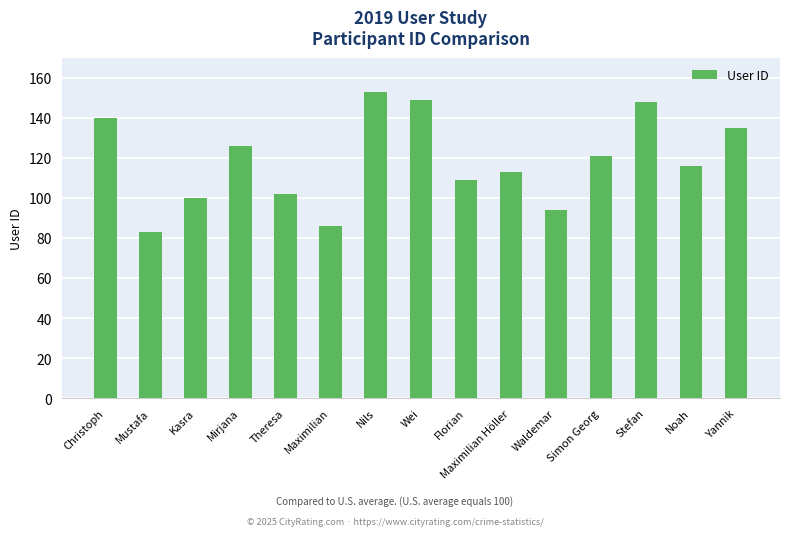

True or false: the data shows 148 at Stefan.

True